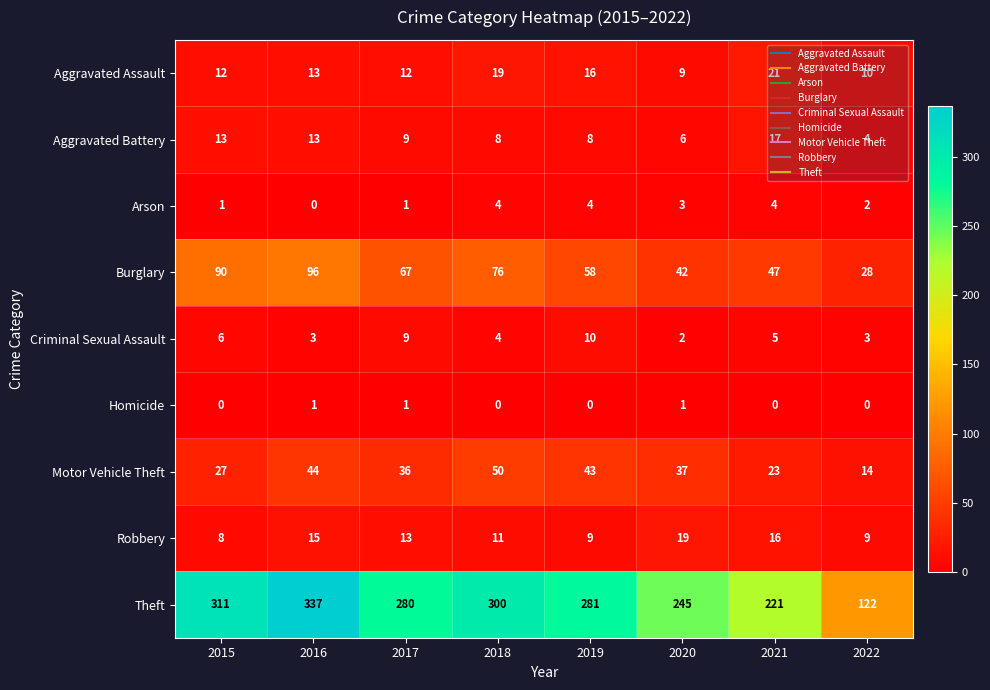

Which series has the widest spread of values?

Theft